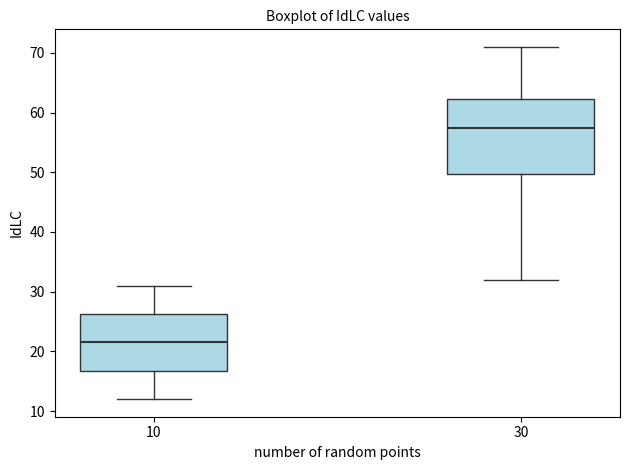

Reading left to right, read every box against the y-axis: the position of its median line, the range the box covers, and the ends of its whiskers. The values are not printed on the chart, so give them approximately, as read against the axis.

10: median 22, box 17 to 26, whiskers 12 to 31
30: median 58, box 50 to 62, whiskers 32 to 71